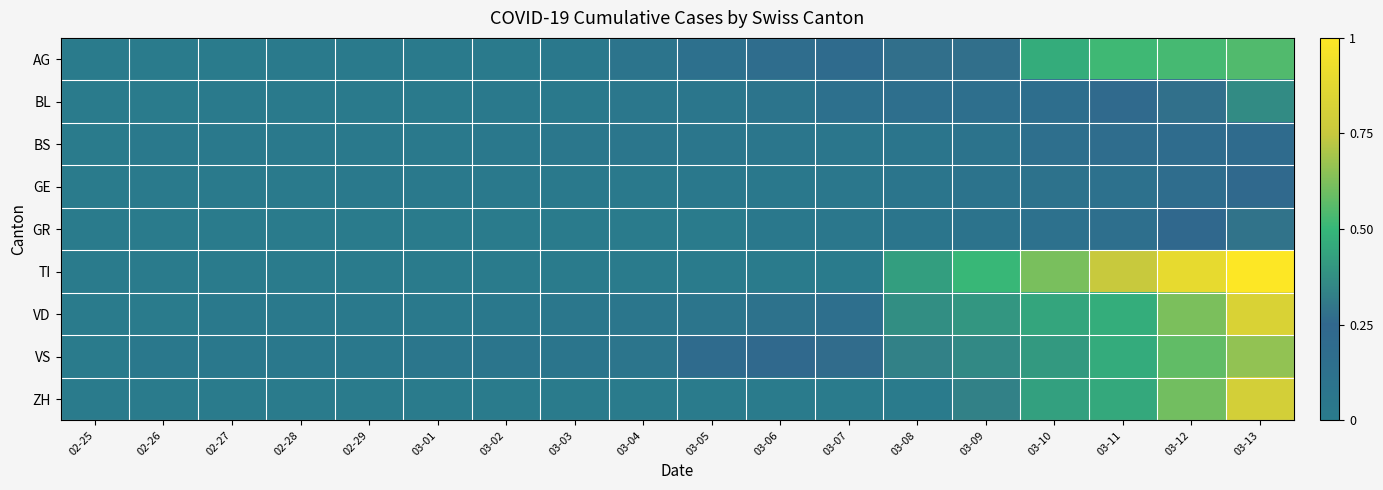

What is the total value across all series at 03-03?

0.2